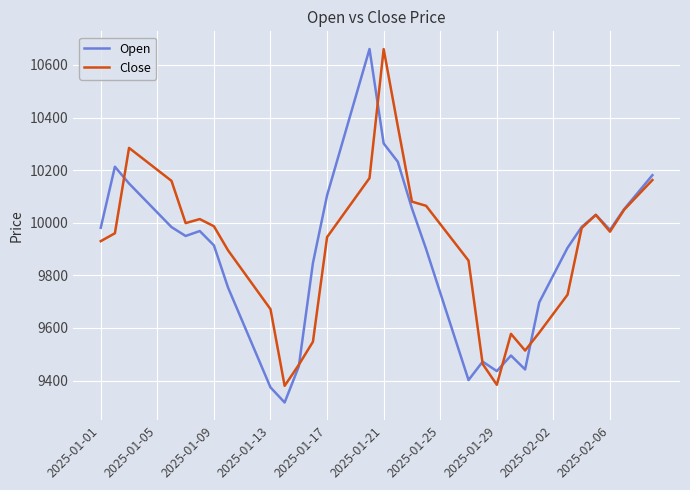

How many interior local peaks does the Open series have?

6